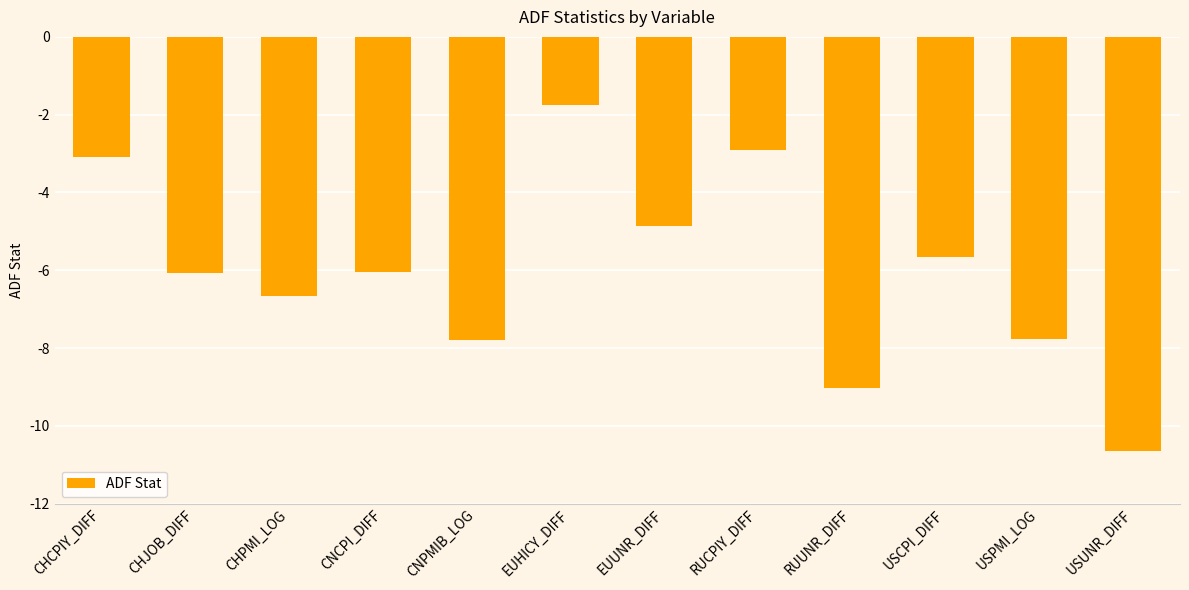

The chart shows a value of -12.8 at USPMI_LOG. True or false?

False